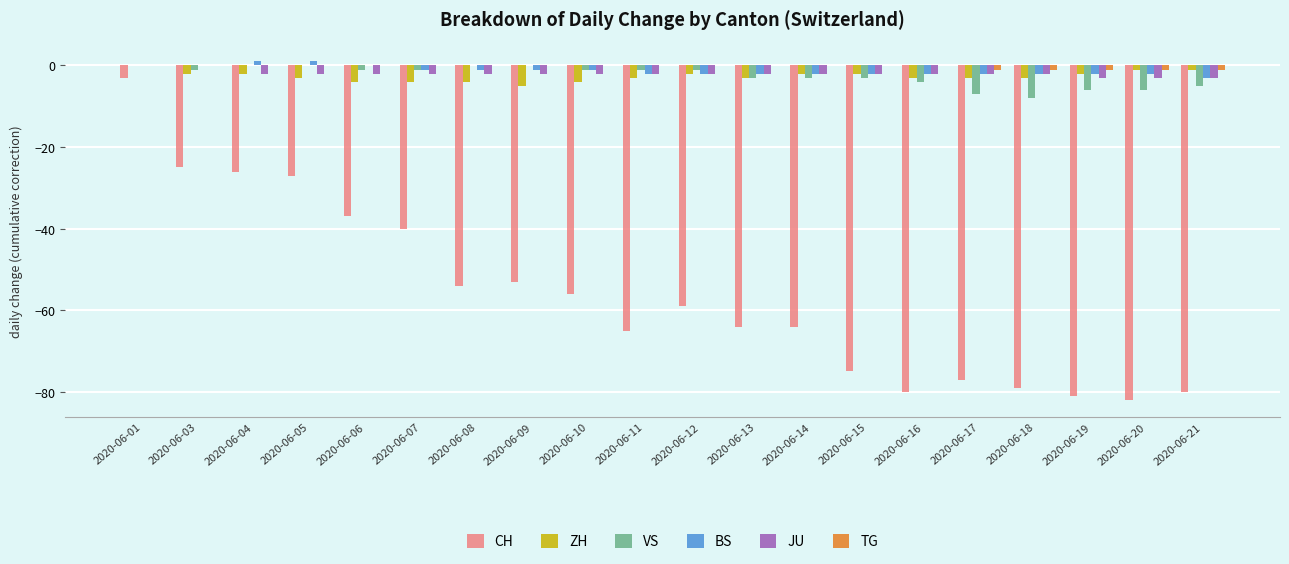

Reading left to right, list all the values displayed in this chart.

CH: 2020-06-01=-3	2020-06-03=-25	2020-06-04=-26	2020-06-05=-27	2020-06-06=-37	2020-06-07=-40	2020-06-08=-54	2020-06-09=-53	2020-06-10=-56	2020-06-11=-65	2020-06-12=-59	2020-06-13=-64	2020-06-14=-64	2020-06-15=-75	2020-06-16=-80	2020-06-17=-77	2020-06-18=-79	2020-06-19=-81	2020-06-20=-82	2020-06-21=-80
ZH: 2020-06-01=0	2020-06-03=-2	2020-06-04=-2	2020-06-05=-3	2020-06-06=-4	2020-06-07=-4	2020-06-08=-4	2020-06-09=-5	2020-06-10=-4	2020-06-11=-3	2020-06-12=-2	2020-06-13=-3	2020-06-14=-2	2020-06-15=-2	2020-06-16=-3	2020-06-17=-3	2020-06-18=-3	2020-06-19=-2	2020-06-20=-1	2020-06-21=-1
VS: 2020-06-01=0	2020-06-03=-1	2020-06-04=0	2020-06-05=0	2020-06-06=-1	2020-06-07=-1	2020-06-08=0	2020-06-09=0	2020-06-10=-1	2020-06-11=-1	2020-06-12=-1	2020-06-13=-3	2020-06-14=-3	2020-06-15=-3	2020-06-16=-4	2020-06-17=-7	2020-06-18=-8	2020-06-19=-6	2020-06-20=-6	2020-06-21=-5
BS: 2020-06-01=0	2020-06-03=0	2020-06-04=1	2020-06-05=1	2020-06-06=0	2020-06-07=-1	2020-06-08=-1	2020-06-09=-1	2020-06-10=-1	2020-06-11=-2	2020-06-12=-2	2020-06-13=-2	2020-06-14=-2	2020-06-15=-2	2020-06-16=-2	2020-06-17=-2	2020-06-18=-2	2020-06-19=-2	2020-06-20=-2	2020-06-21=-3
JU: 2020-06-01=0	2020-06-03=0	2020-06-04=-2	2020-06-05=-2	2020-06-06=-2	2020-06-07=-2	2020-06-08=-2	2020-06-09=-2	2020-06-10=-2	2020-06-11=-2	2020-06-12=-2	2020-06-13=-2	2020-06-14=-2	2020-06-15=-2	2020-06-16=-2	2020-06-17=-2	2020-06-18=-2	2020-06-19=-3	2020-06-20=-3	2020-06-21=-3
TG: 2020-06-01=0	2020-06-03=0	2020-06-04=0	2020-06-05=0	2020-06-06=0	2020-06-07=0	2020-06-08=0	2020-06-09=0	2020-06-10=0	2020-06-11=0	2020-06-12=0	2020-06-13=0	2020-06-14=0	2020-06-15=0	2020-06-16=0	2020-06-17=-1	2020-06-18=-1	2020-06-19=-1	2020-06-20=-1	2020-06-21=-1